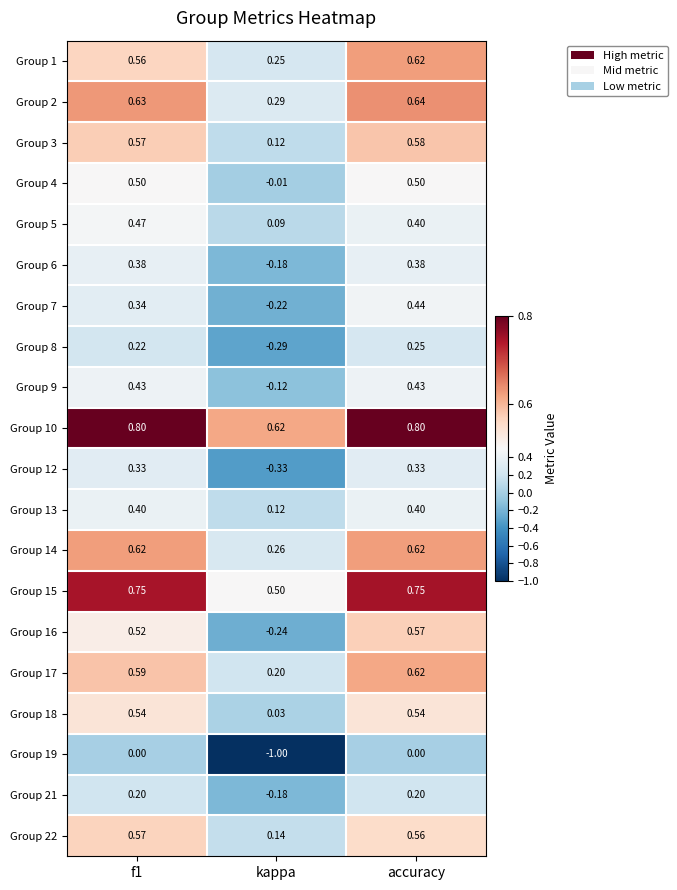

At which label is Group 7 closest to 0?

kappa